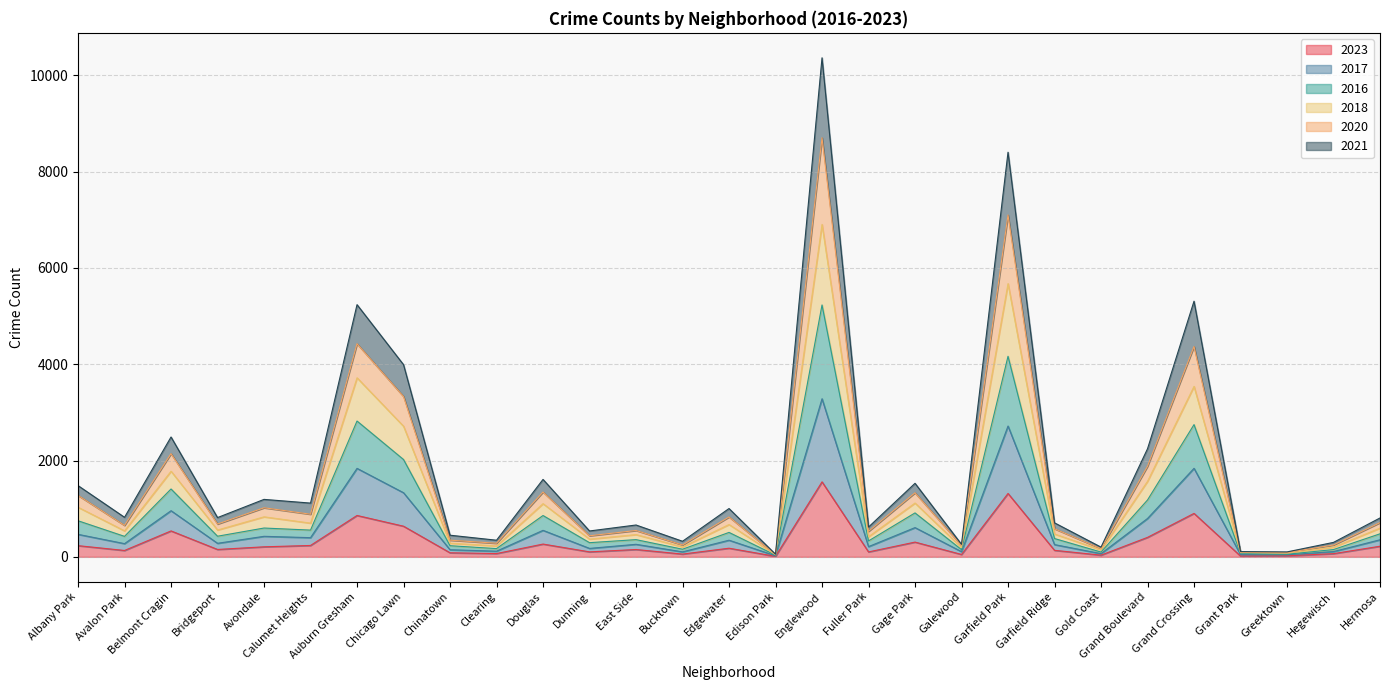

The 2023 series shows 232 at Albany Park. True or false?

True